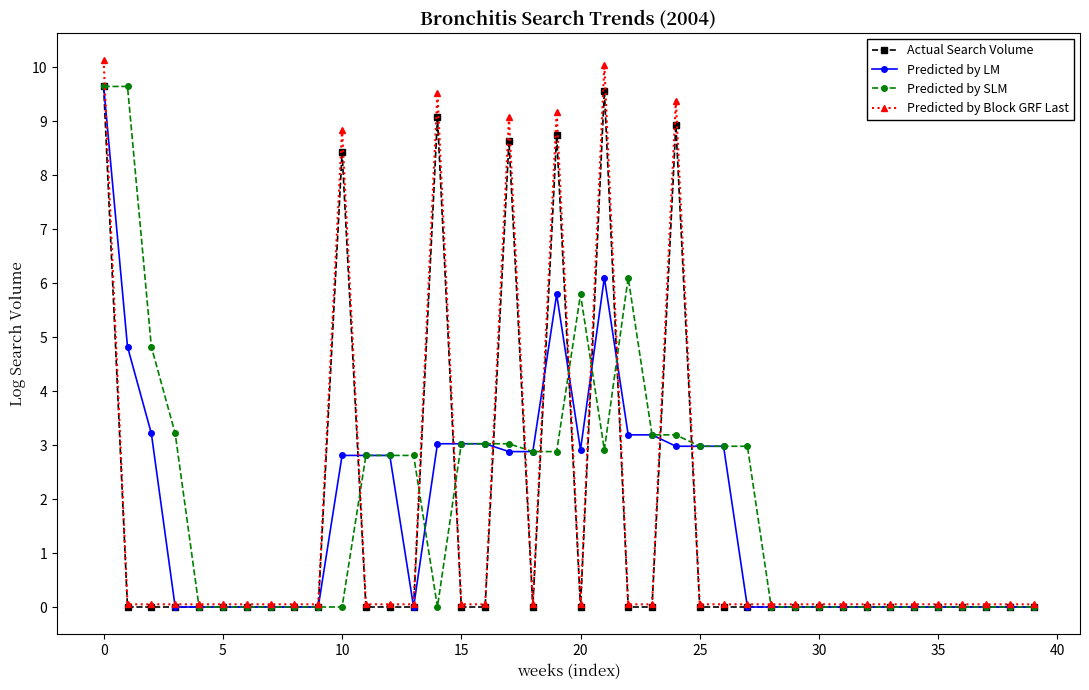

True or false: Predicted by LM has more than 1 points higher than both neighbors.

True